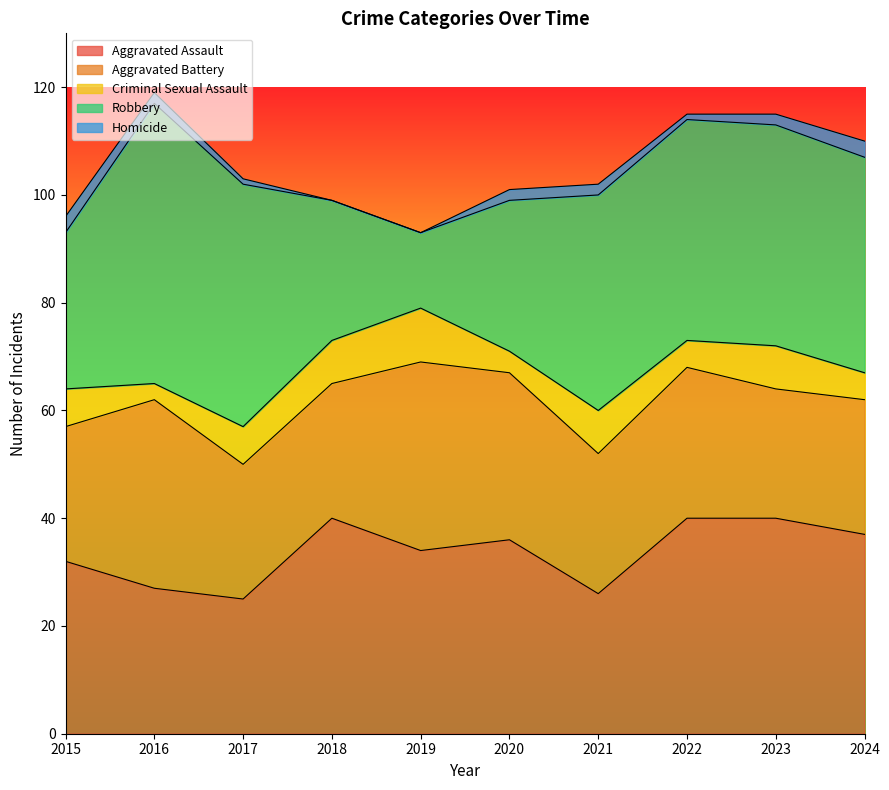

Is it true that Aggravated Assault equals 36 at 2020?

True